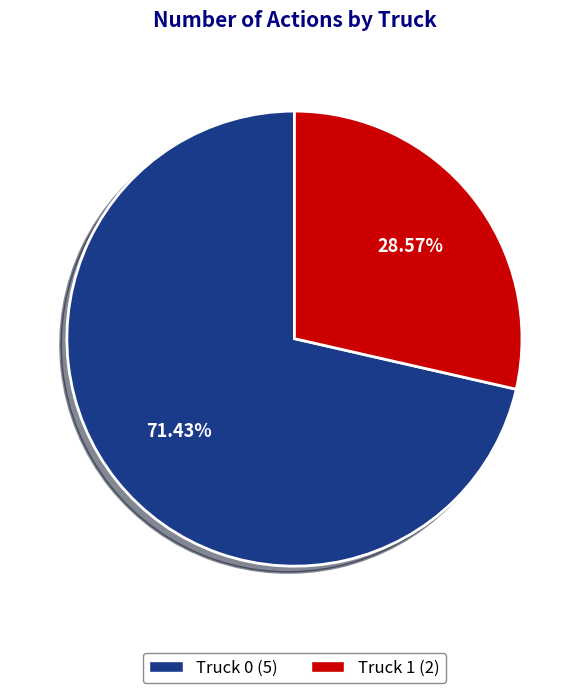

What percentage is NOT represented by Truck 0?

28.6%